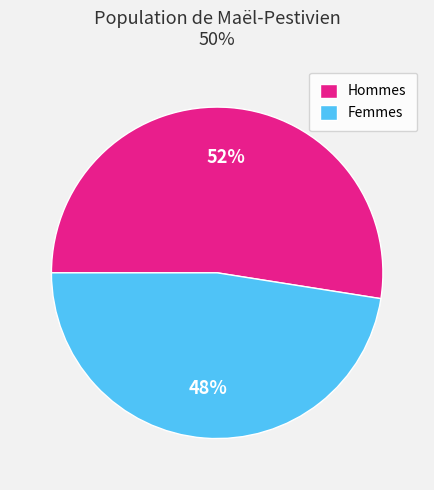

Count the number of slices in the pie.

2